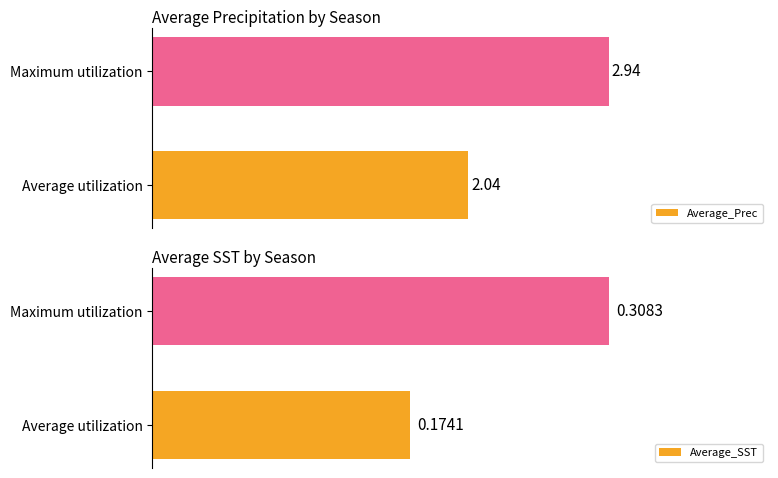

Which category has the highest value in the Average_Prec series?

Maximum utilization